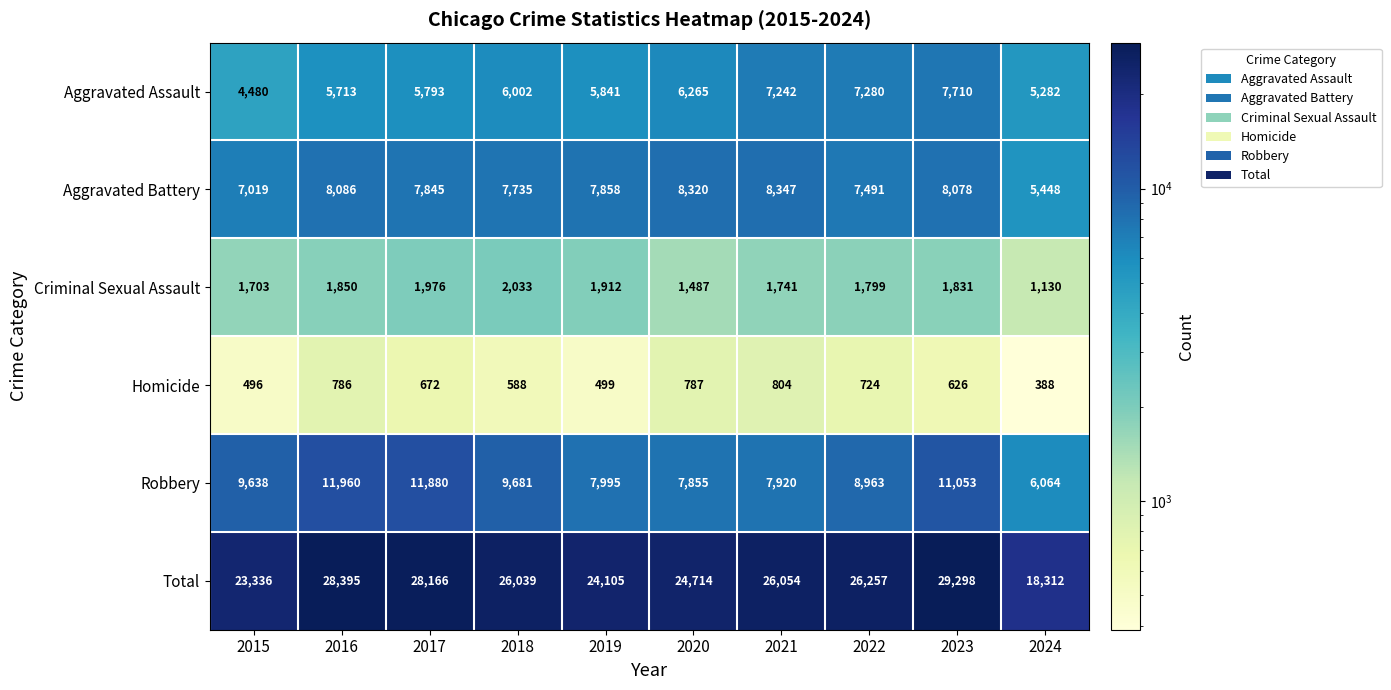

Which label corresponds to the largest value in the chart?

2023